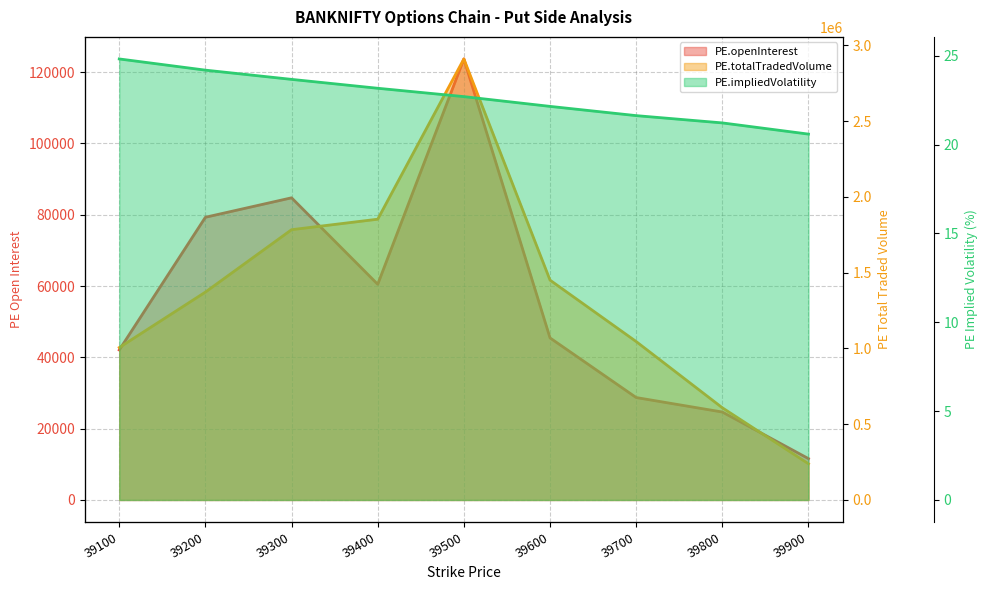

At which category is the sum across all series the highest?

39500